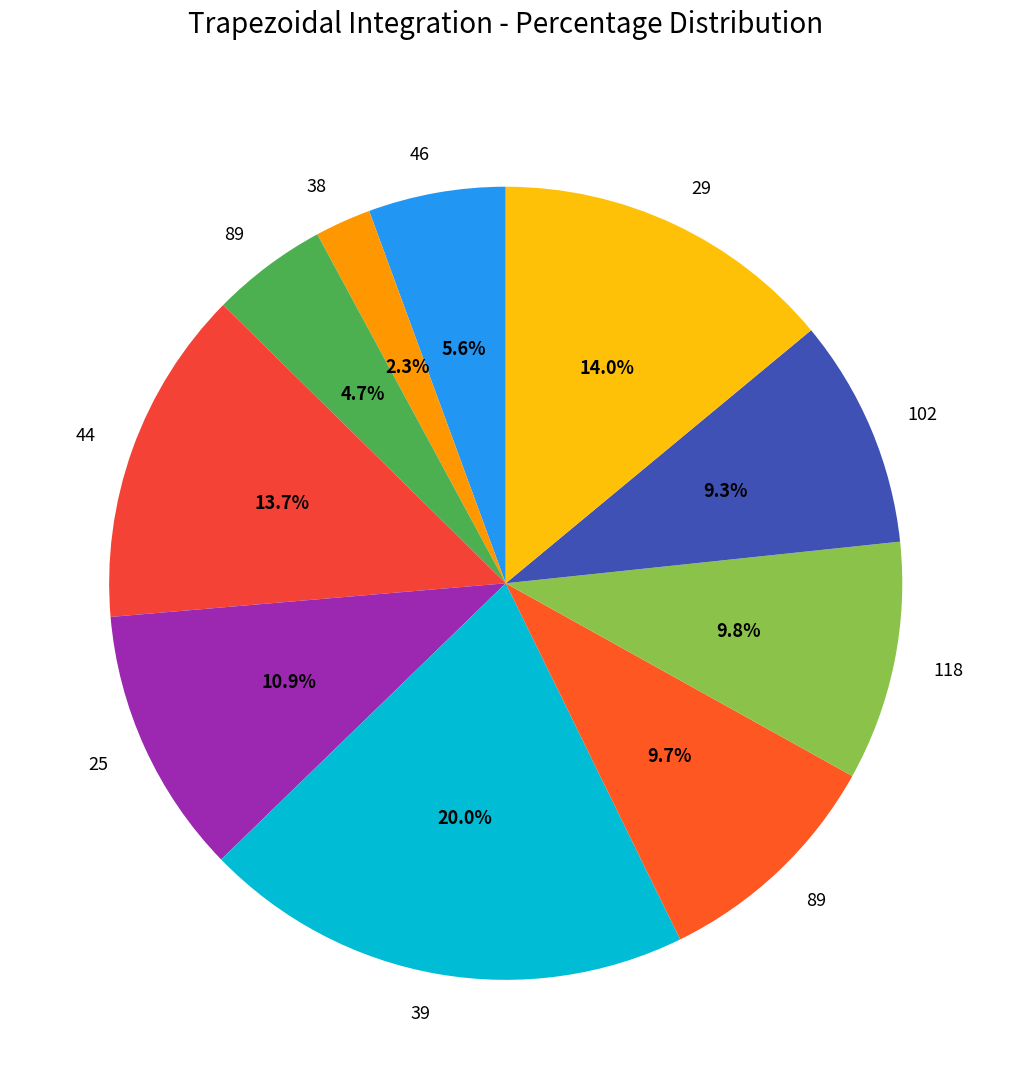

How many slices are in this pie chart?

10